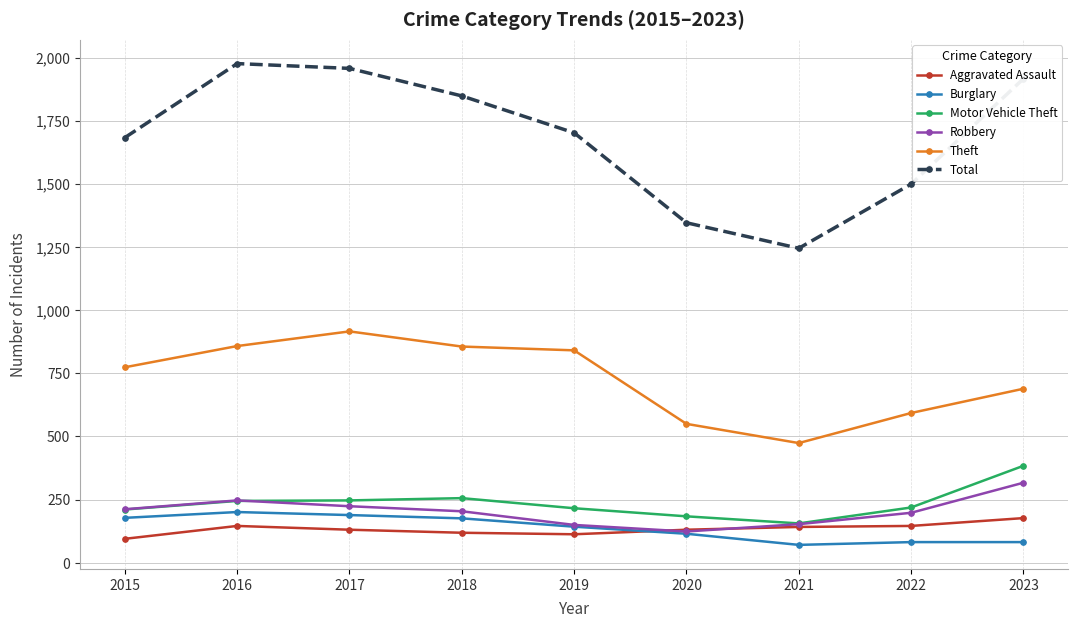

What is the difference between the highest and lowest values at 2023?

1834